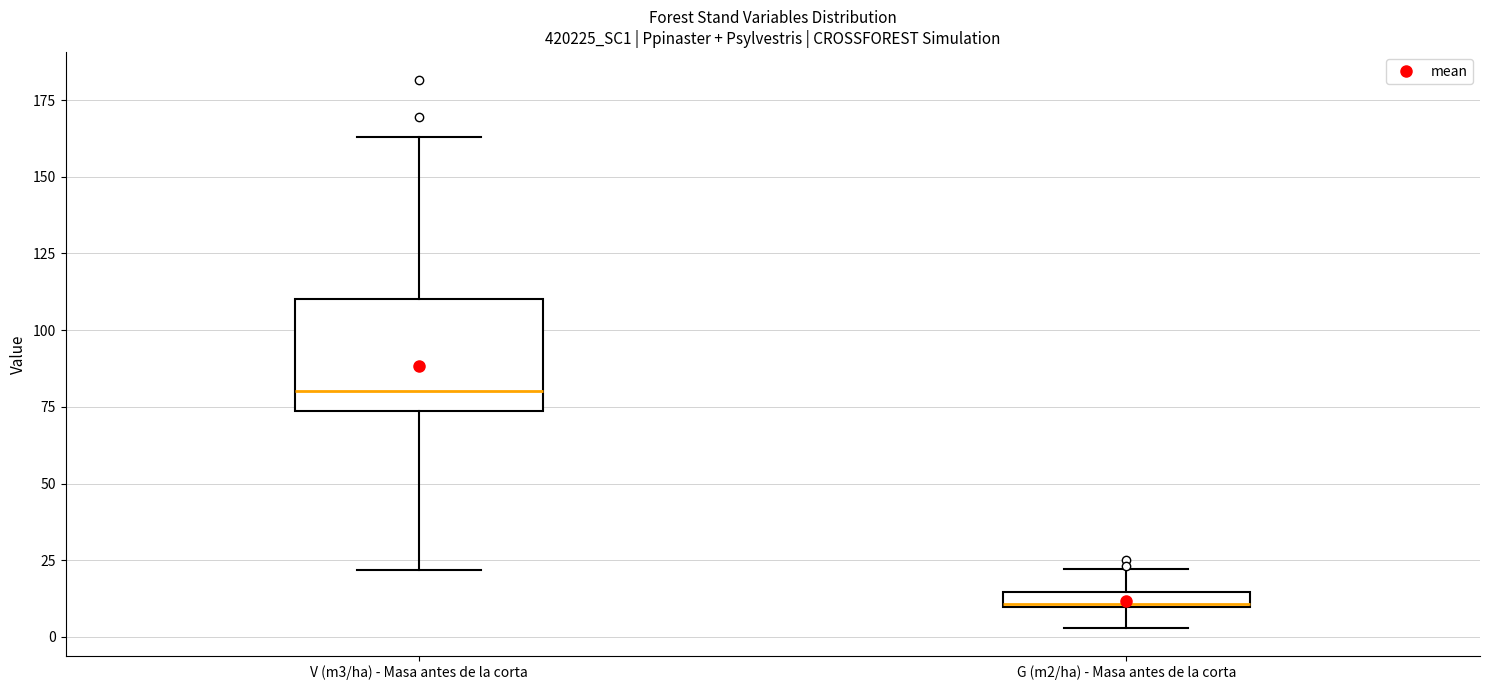

Where does the lower whisker of the box for G (m2/ha) - Masa antes de la corta end on the y-axis? The values are not printed on the chart, so give them approximately, as read against the axis.

5